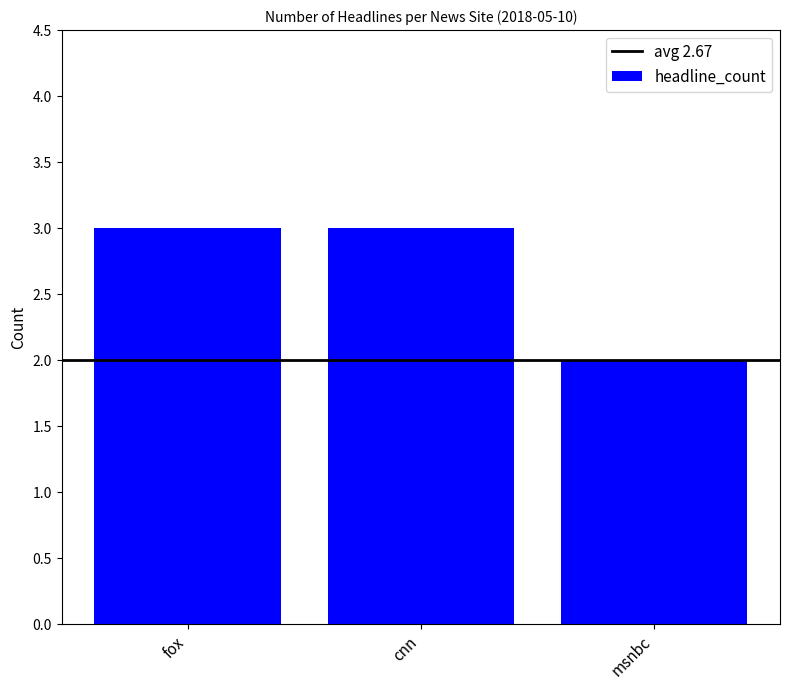

The chart shows a value of 4 at cnn. True or false?

False